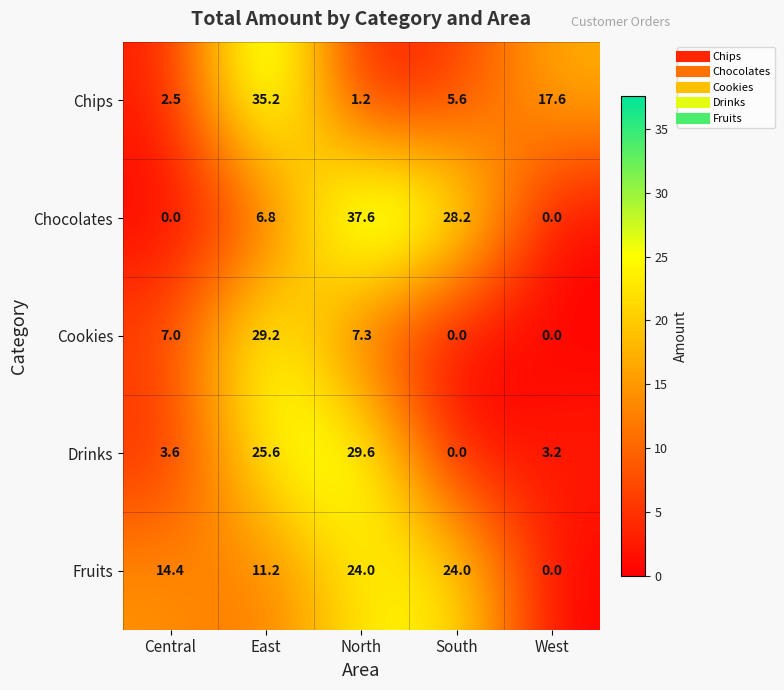

At how many categories does at least one series exceed 25?

3